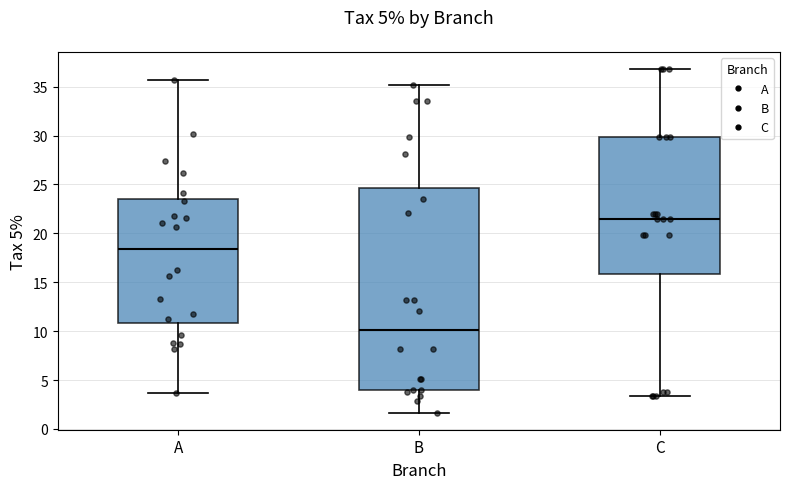

Which box is the tallest, from its lower edge to its upper edge?

B